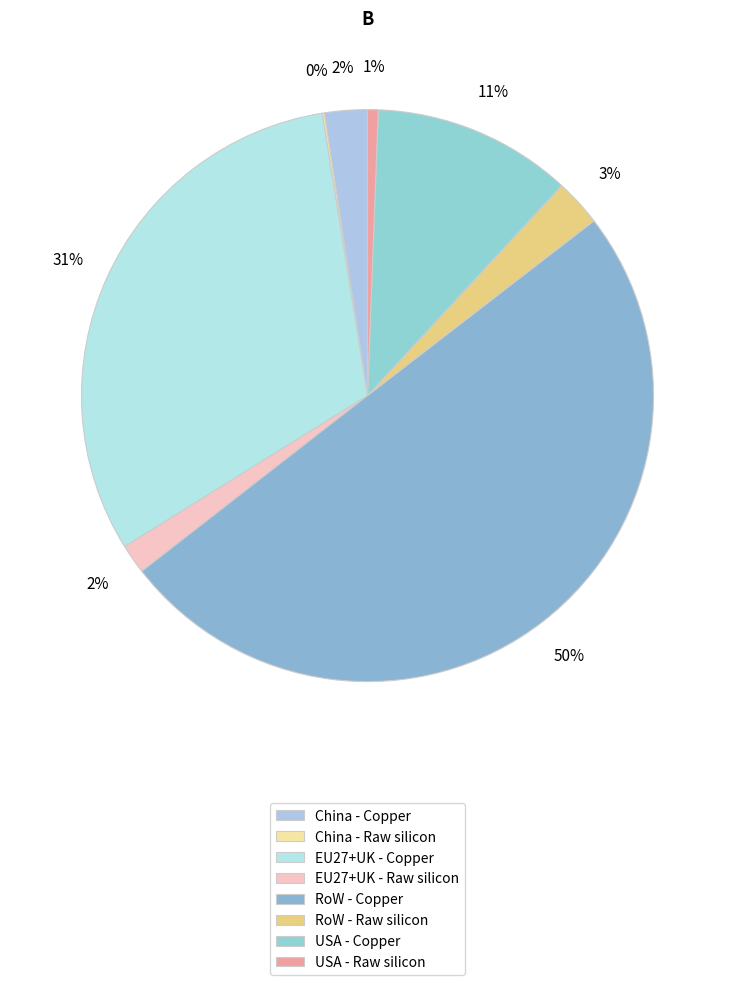

Rank the categories by value from highest to lowest.

RoW - Copper, EU27+UK - Copper, USA - Copper, RoW - Raw silicon, China - Copper, EU27+UK - Raw silicon, USA - Raw silicon, China - Raw silicon